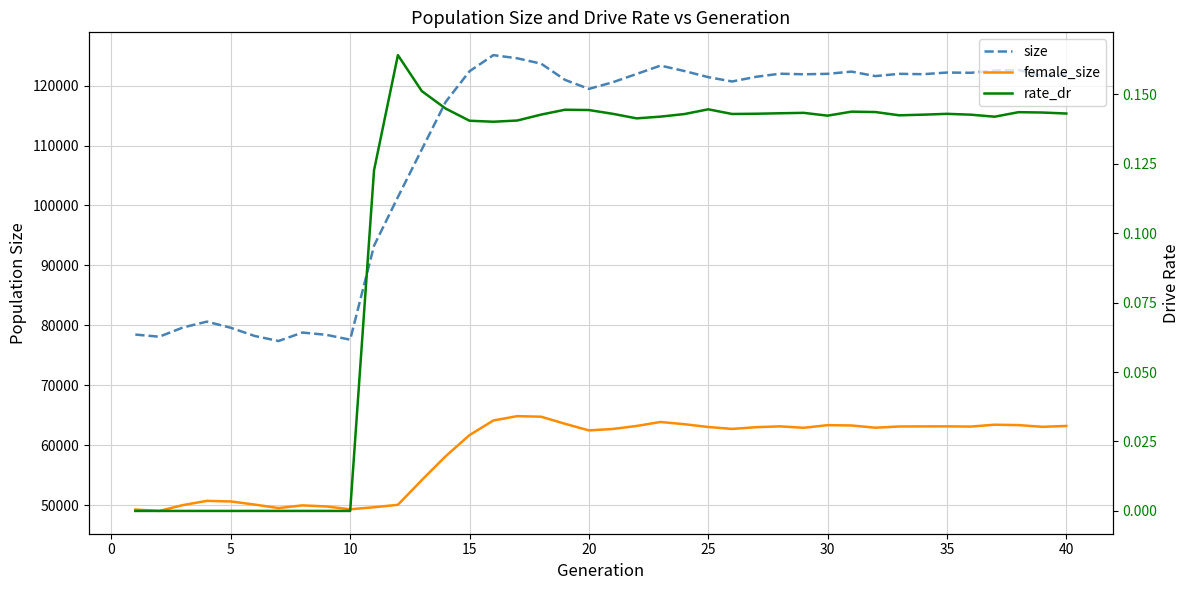

In size, how many points are lower than both neighbors (excluding endpoints)?

10